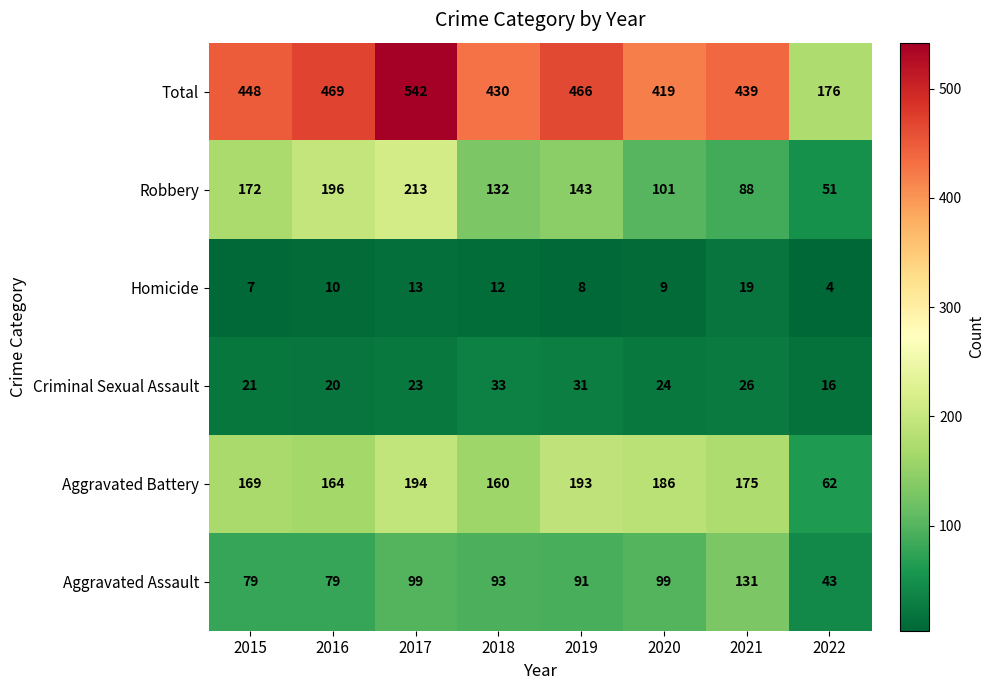

What is the highest value of the Robbery series?

213